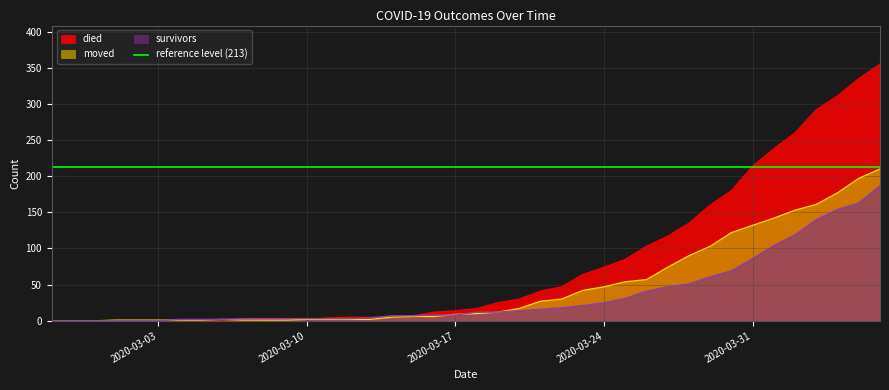

How many data points does each series have?

40